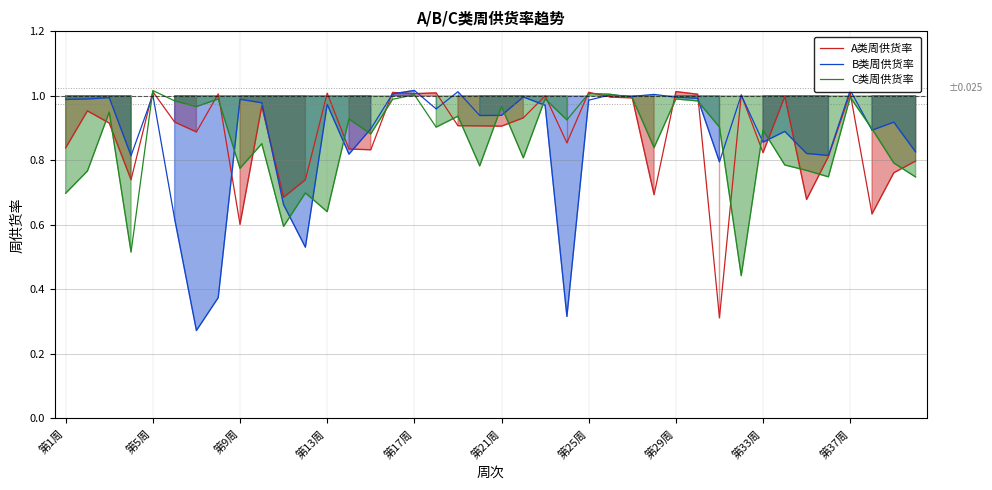

What is the total value across all series at 18?

2.9